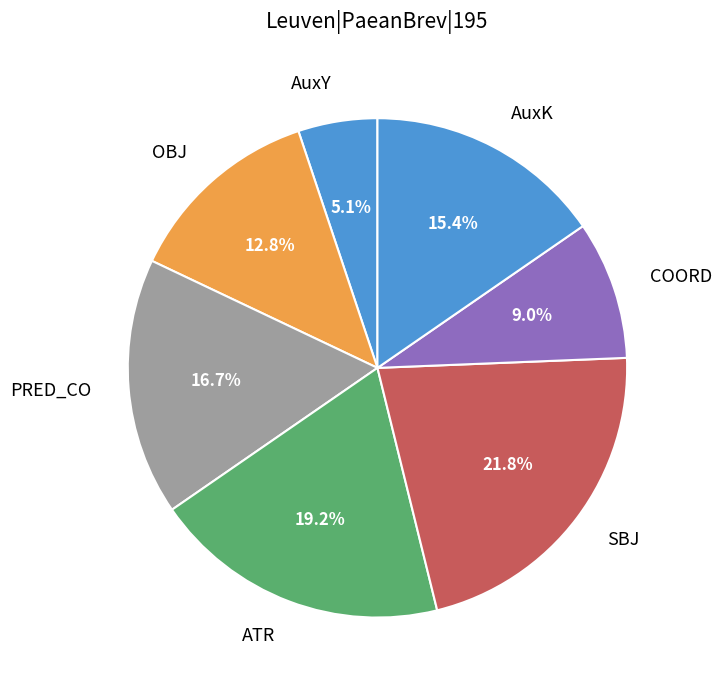

What percentage is the SBJ slice, to the nearest percent?

22%